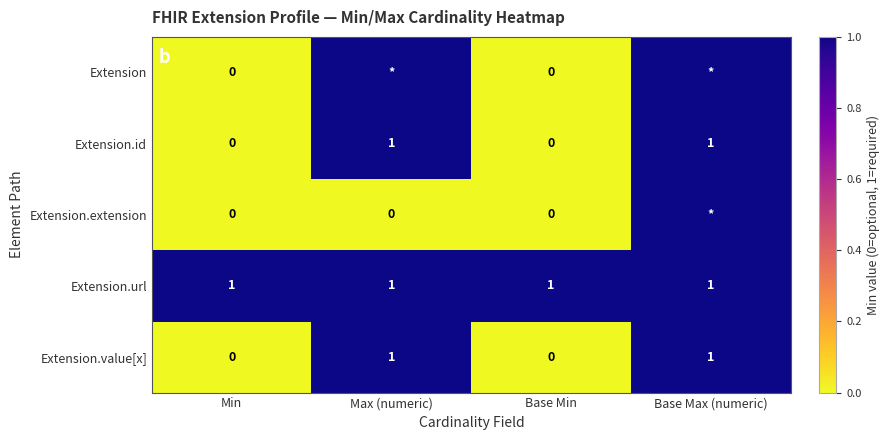

Is the value of Extension.extension at Min greater than the value of Extension.value[x] at Base Max (numeric)?

No